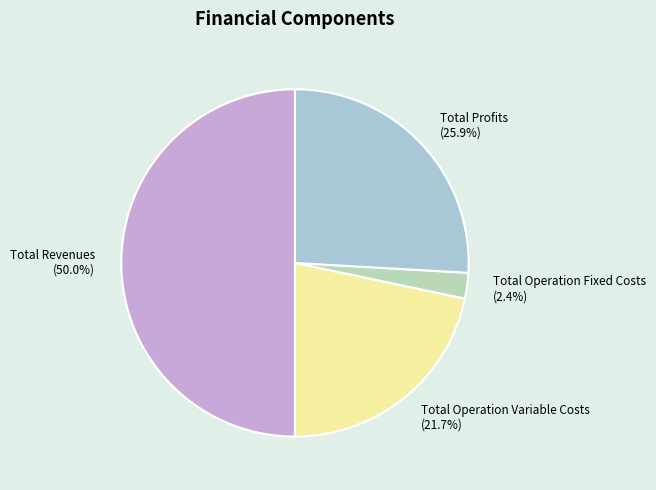

To the nearest percent, what is the difference between the largest and smallest slice percentages?

48%